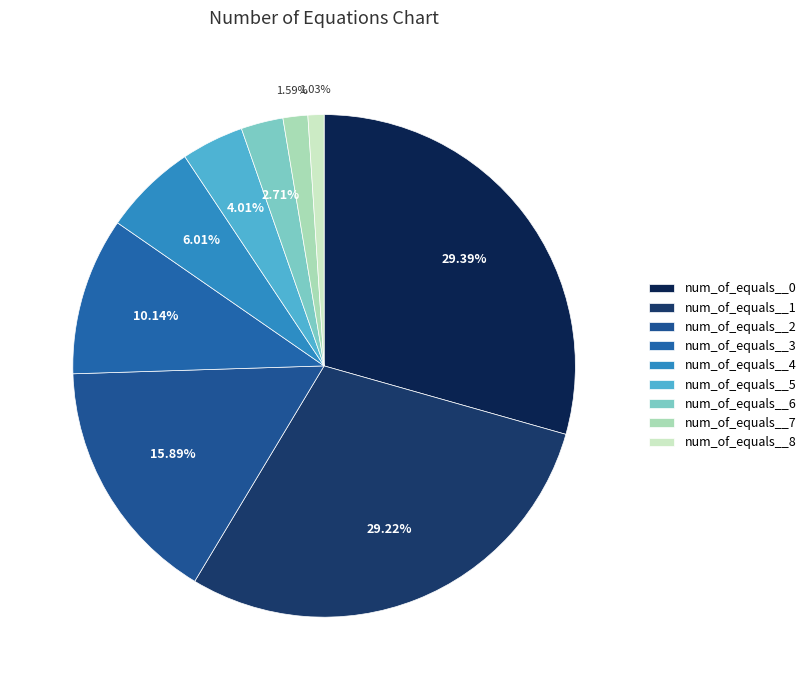

The num_of_equals__0 slice represents 38% of the pie. True or false?

False